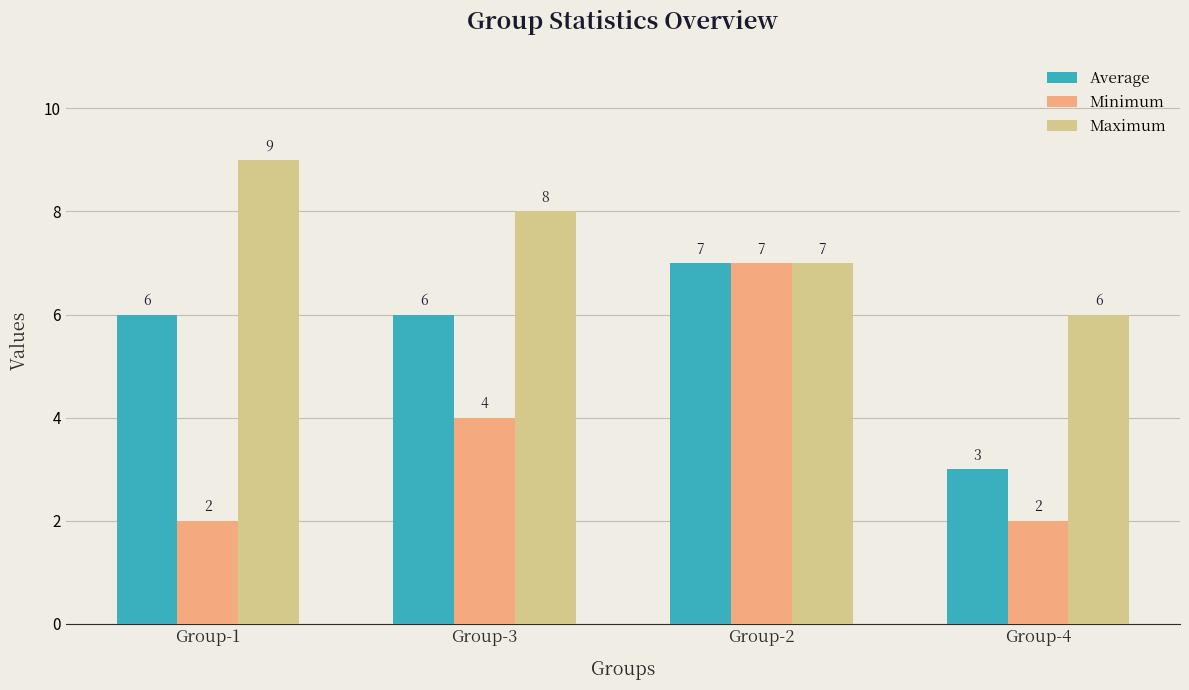

Reading left to right, extract all data points from this chart.

Average: Group-1=6	Group-3=6	Group-2=7	Group-4=3
Minimum: Group-1=2	Group-3=4	Group-2=7	Group-4=2
Maximum: Group-1=9	Group-3=8	Group-2=7	Group-4=6